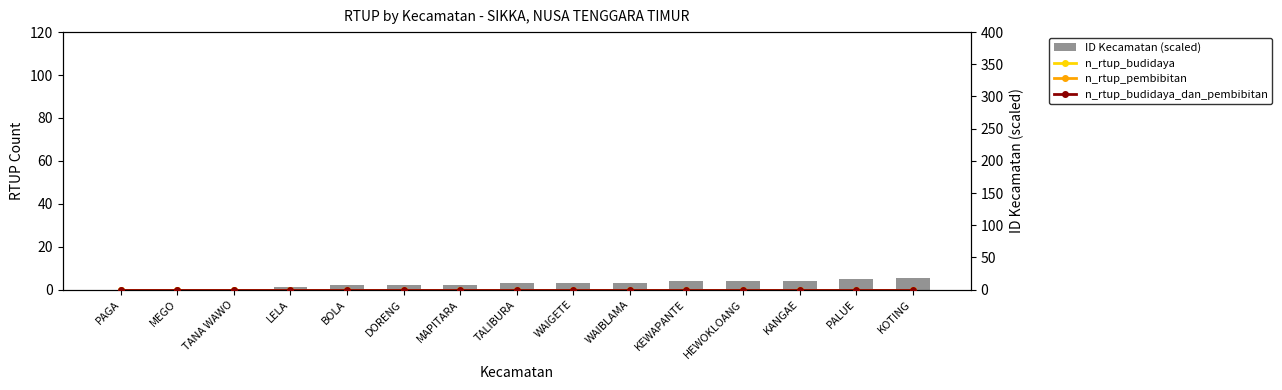

What is the total value across all series at TALIBURA?

3.0